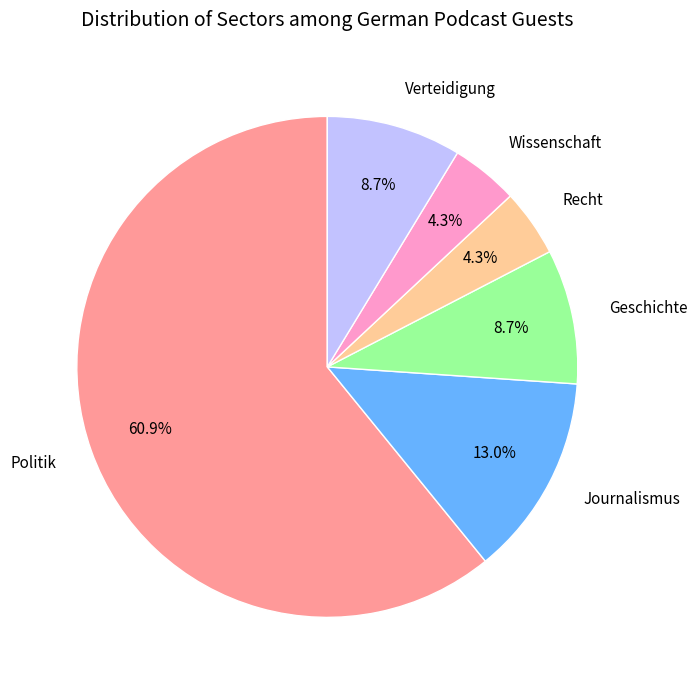

Between Verteidigung and Recht, which is larger?

Verteidigung